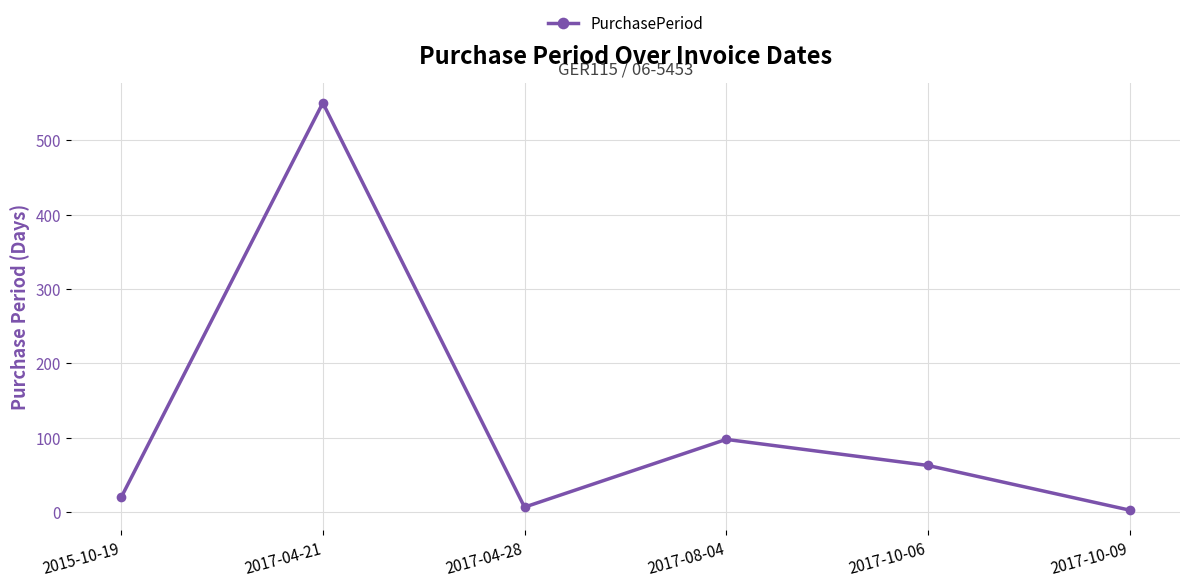

How many data points are less than 63?

3